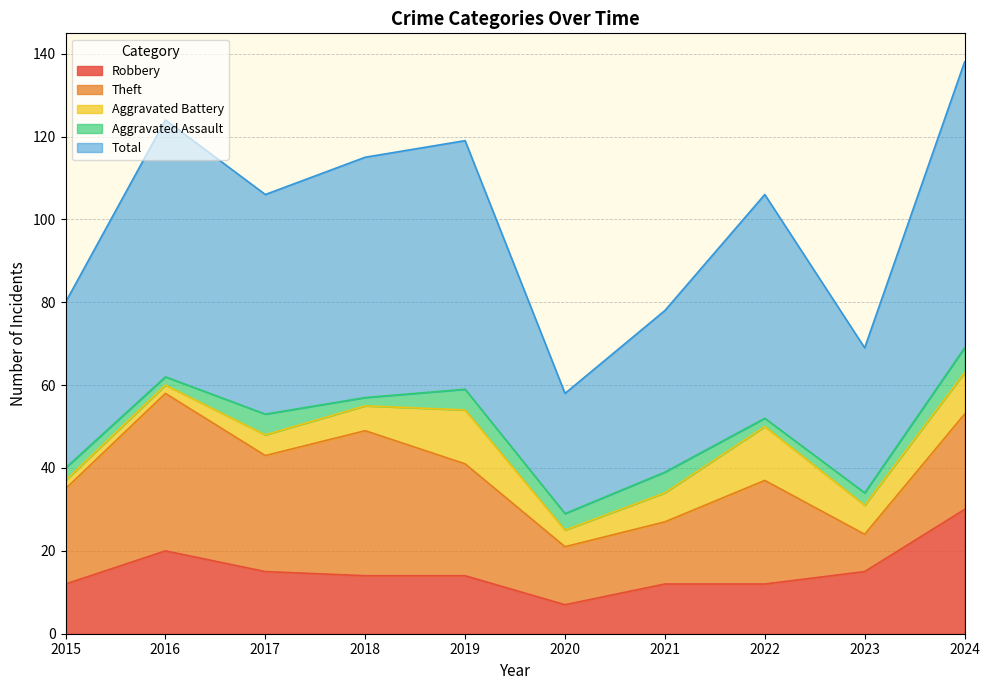

What is the total value across all series at 2018?

115